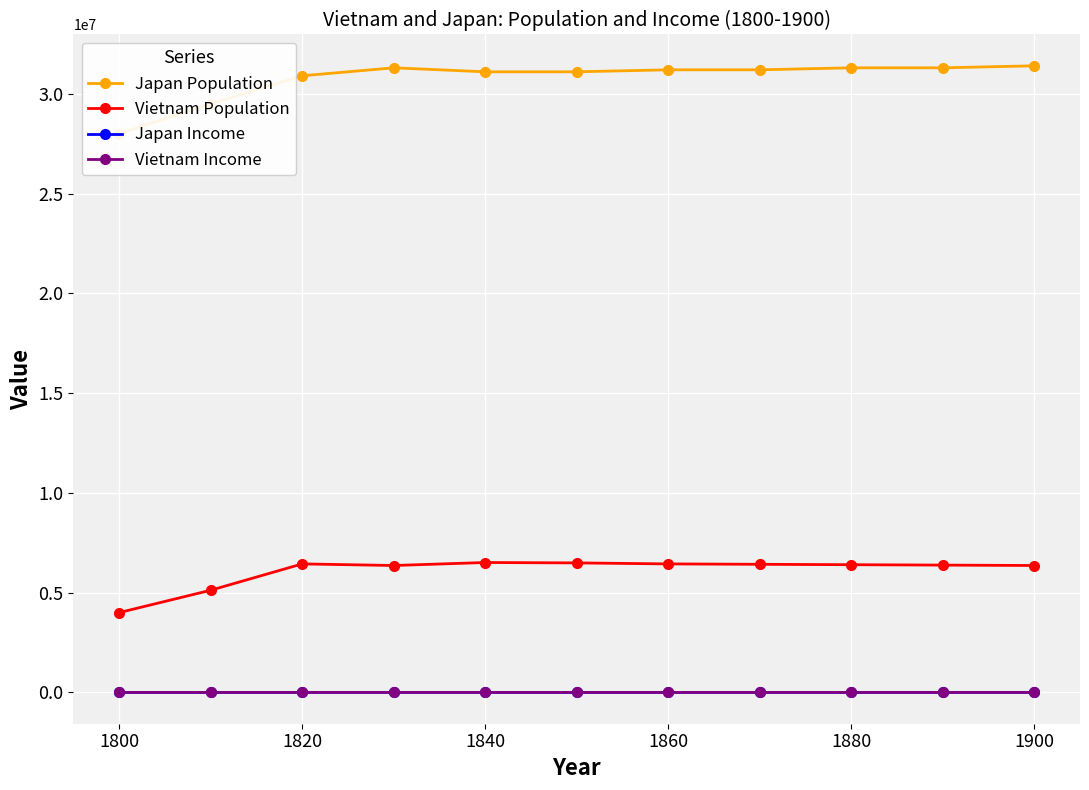

What is the difference between the second highest and second lowest values in the Vietnam Income series?

10